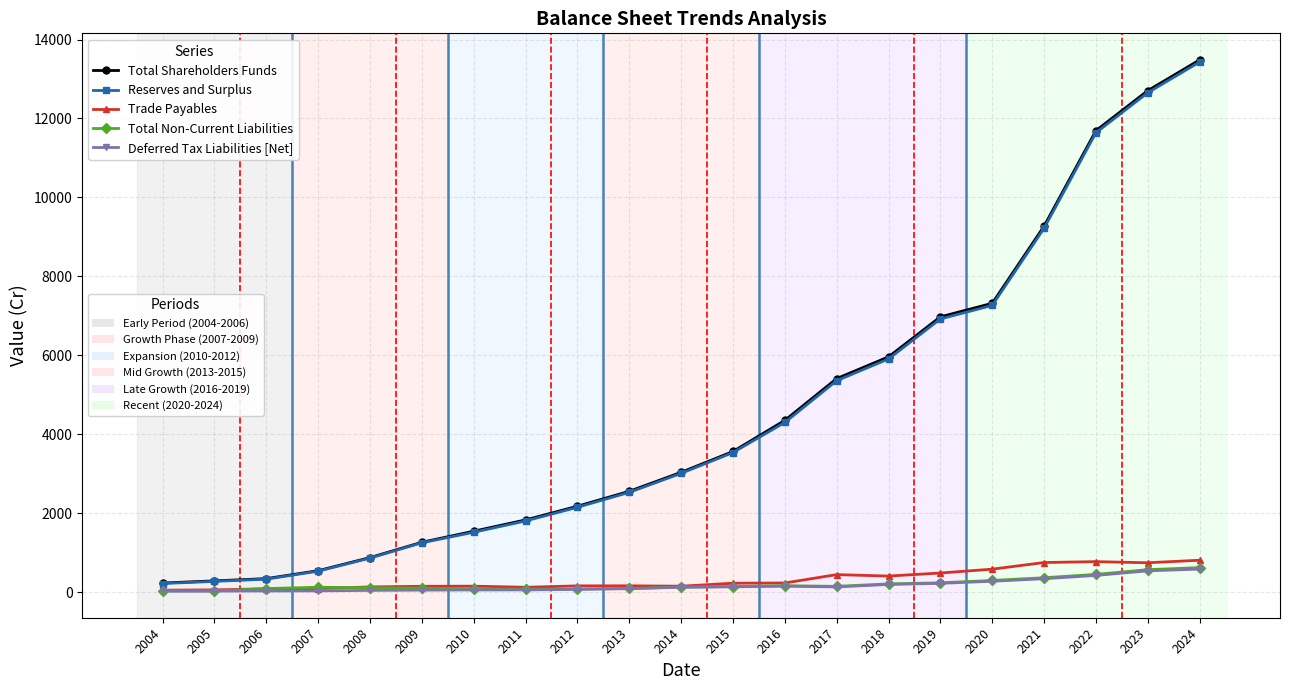

What is the maximum value shown in the chart?

13484.0